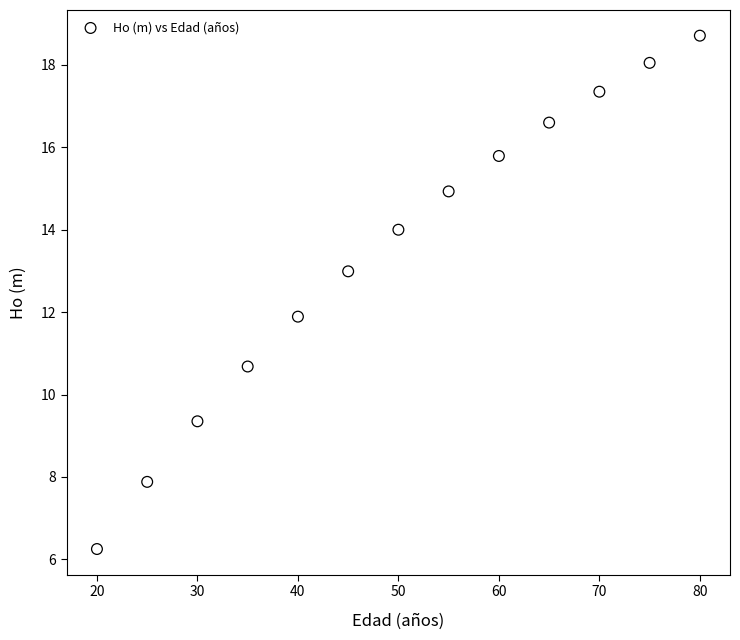

What is the range of Y values (max minus min)?

12.5